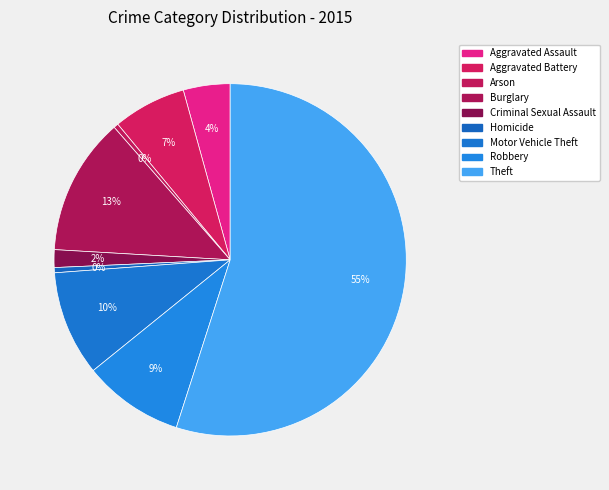

Which category has the biggest portion of the pie?

Theft